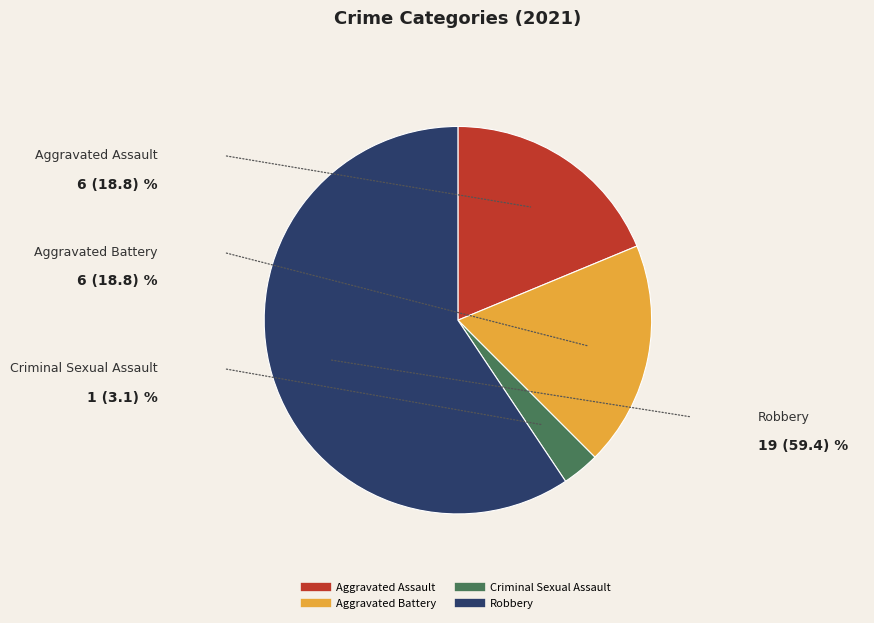

Combined, do Criminal Sexual Assault and Aggravated Assault account for over 50%?

No